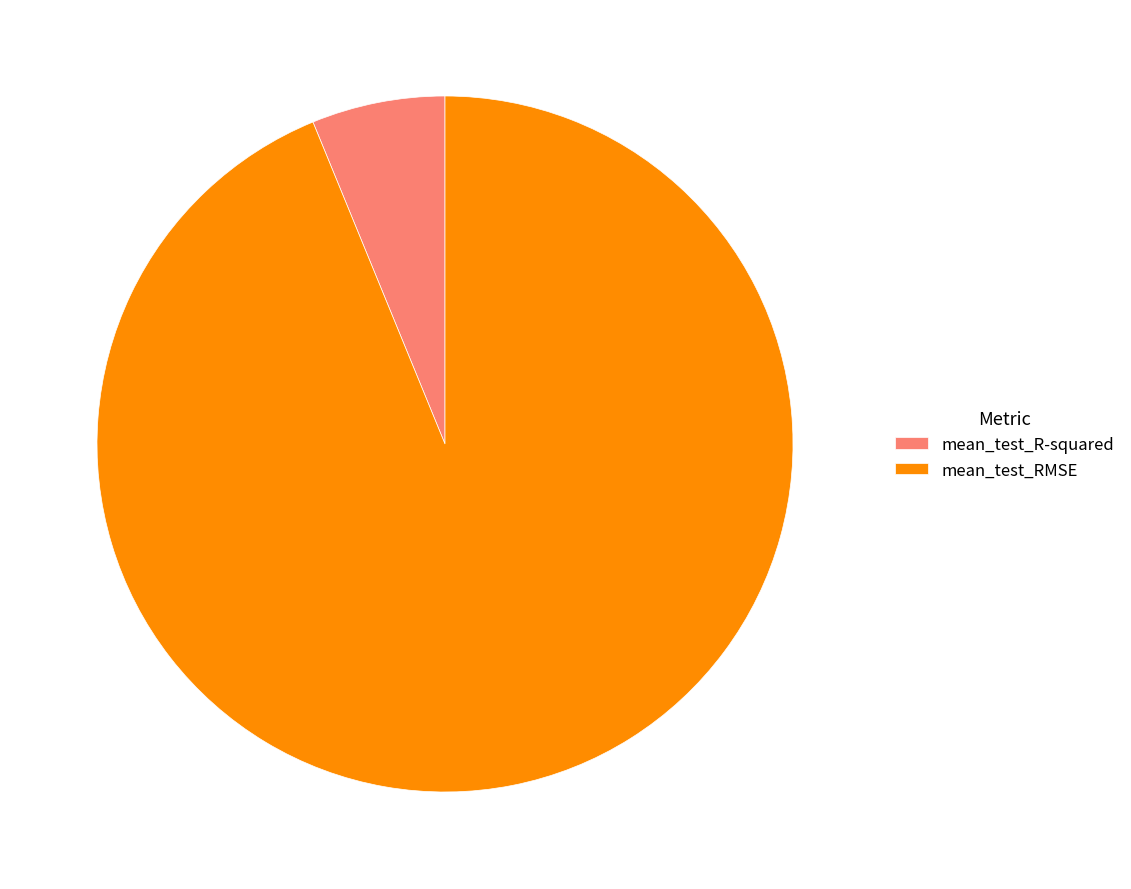

Which slice represents more than half of the pie?

mean_test_RMSE